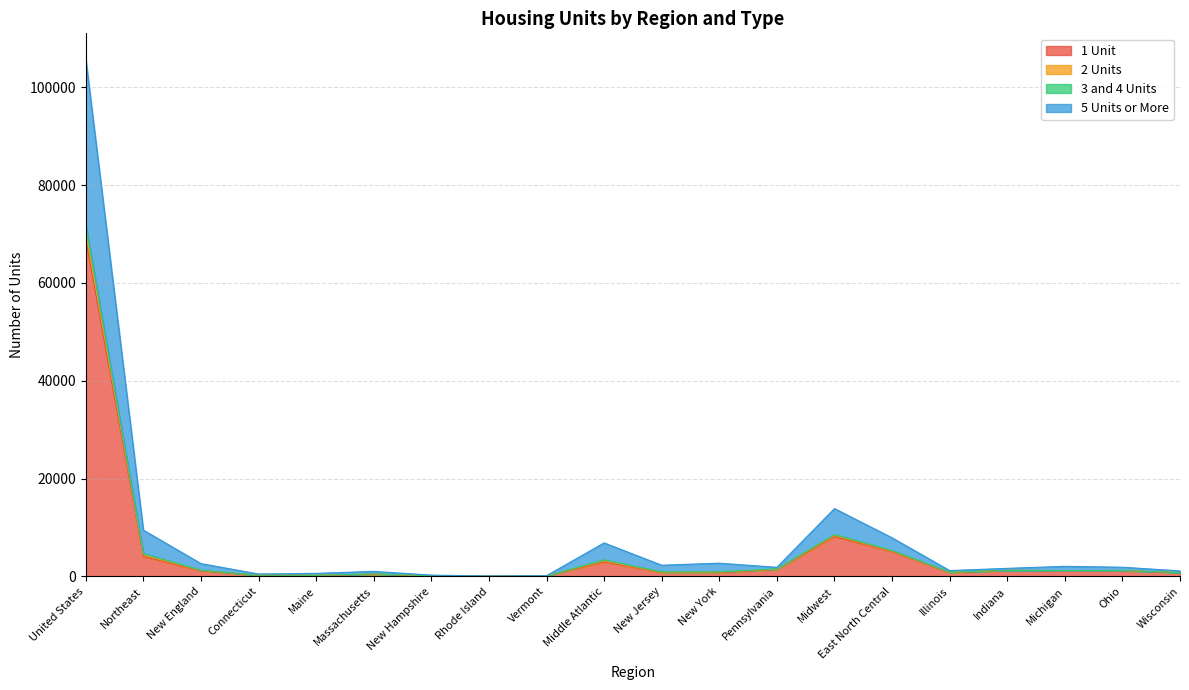

What is the minimum value for 5 Units or More?

57